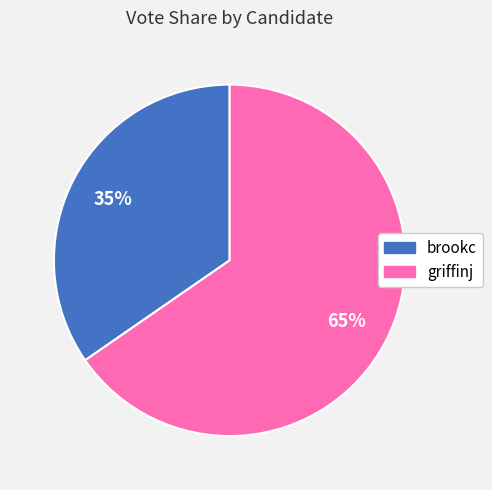

Is it true that brookc is 35% of the pie?

True